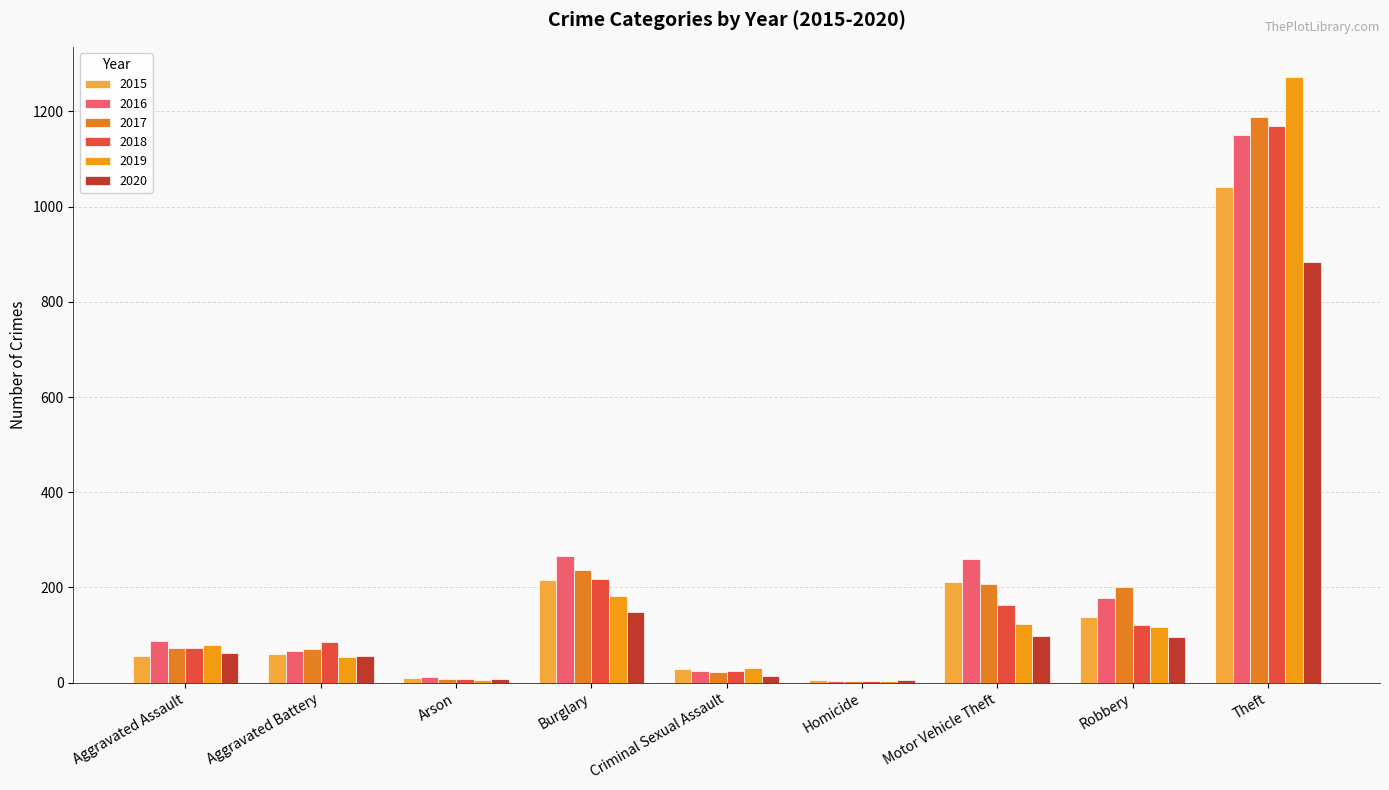

Read the 2019 value at Theft, to the nearest 10.

1270